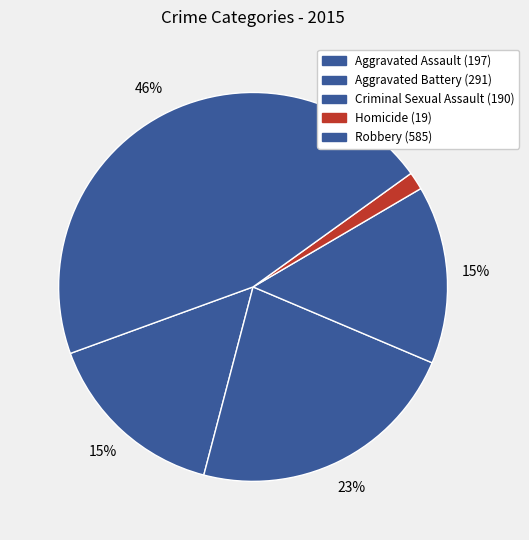

To the nearest percent, what is the difference between the Aggravated Battery and Robbery slice percentages?

23%